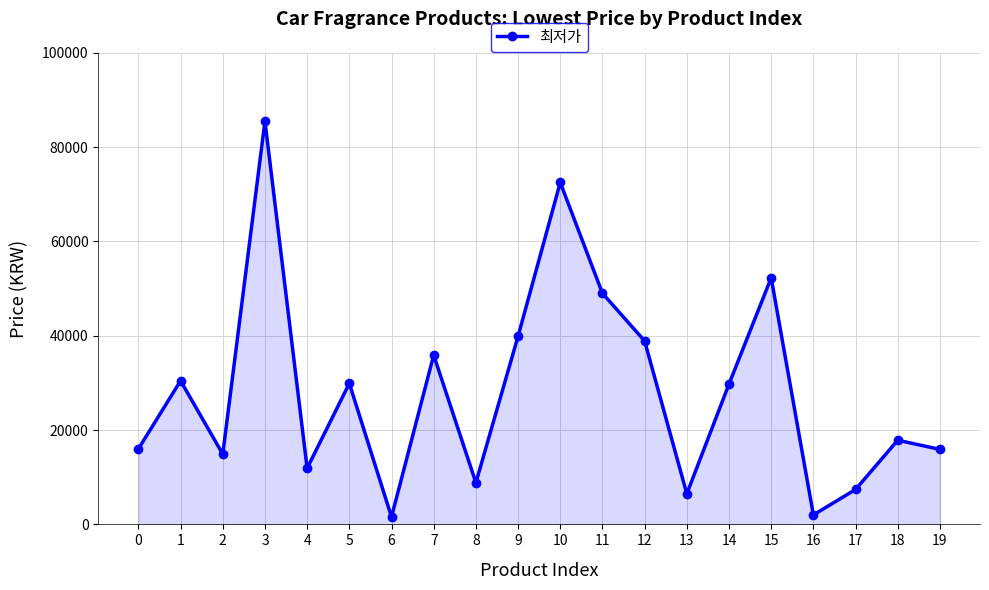

What is the minimum value shown in the chart?

1580